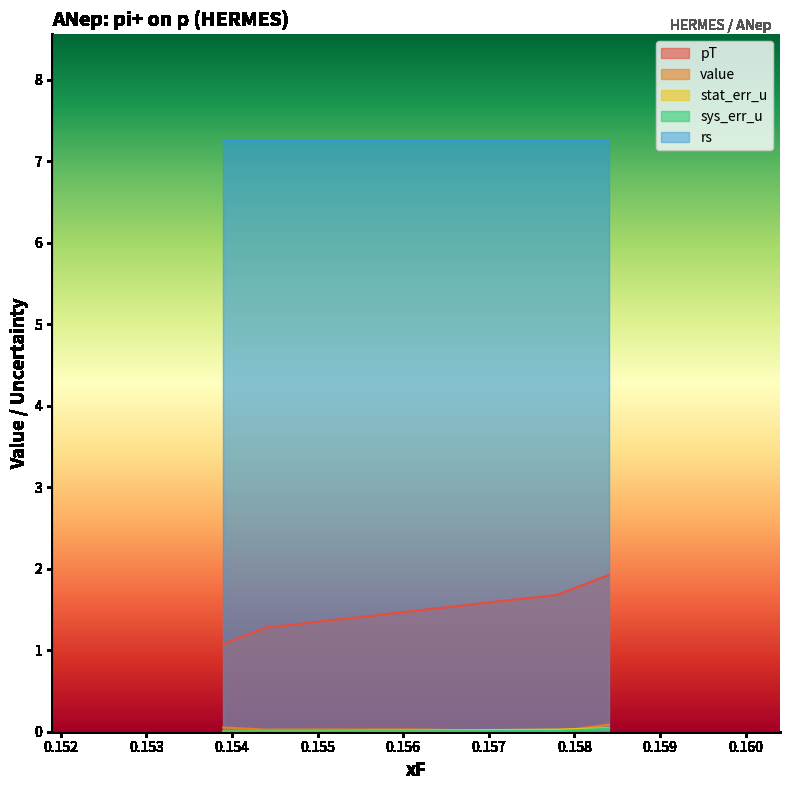

In value, how many points are higher than both neighbors (excluding endpoints)?

1